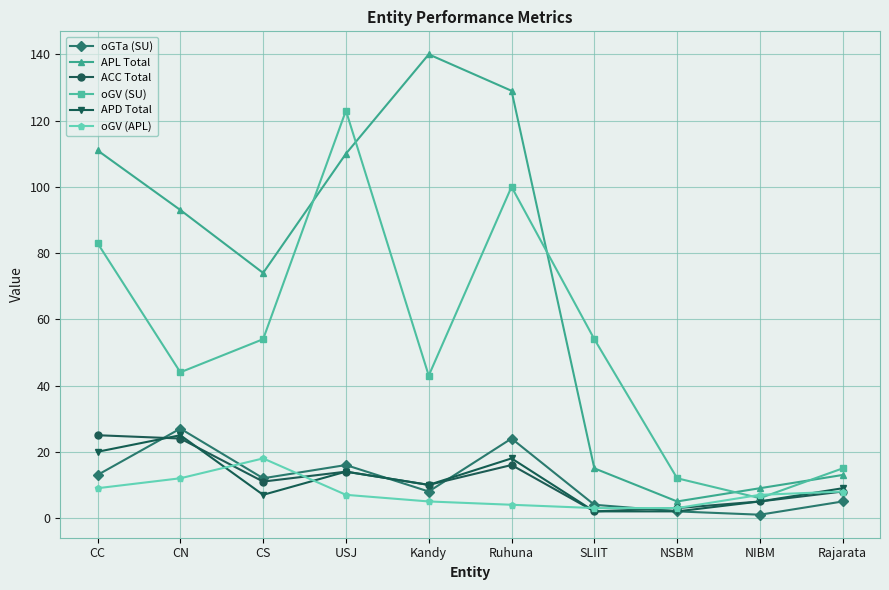

What value does the oGTa (SU) series have at USJ?

16